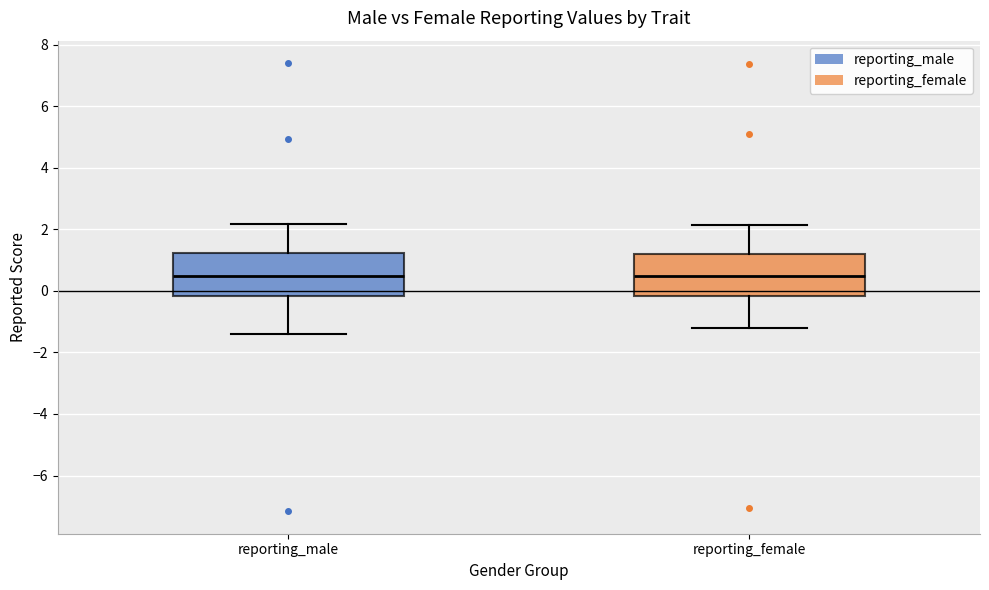

Reading left to right, transcribe this box plot: for each box, give where its median line is, the range the box spans, and where its two whiskers end, as read against the y-axis. The values are not printed on the chart, so give them approximately, as read against the axis.

reporting_male: median 0.4, box -0.2 to 1.2, whiskers -1.4 to 2.2
reporting_female: median 0.4, box -0.2 to 1.2, whiskers -1.2 to 2.2